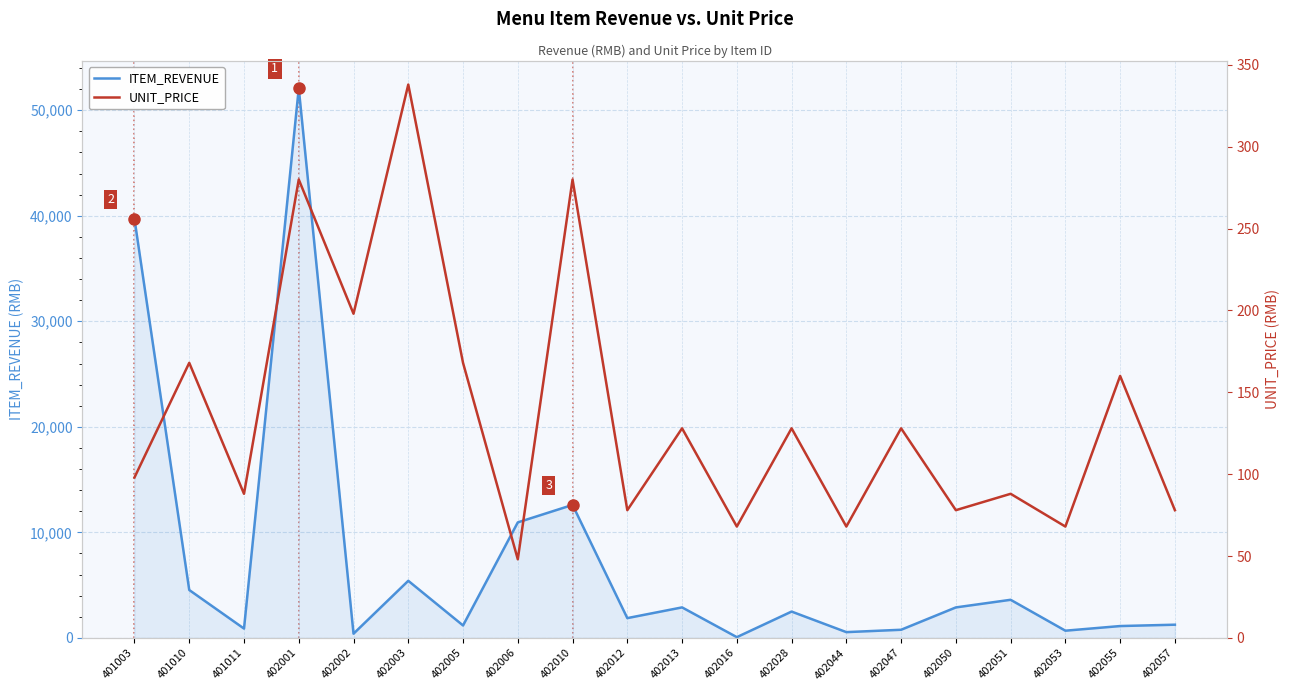

Which series has the largest range (max minus min)?

ITEM_REVENUE